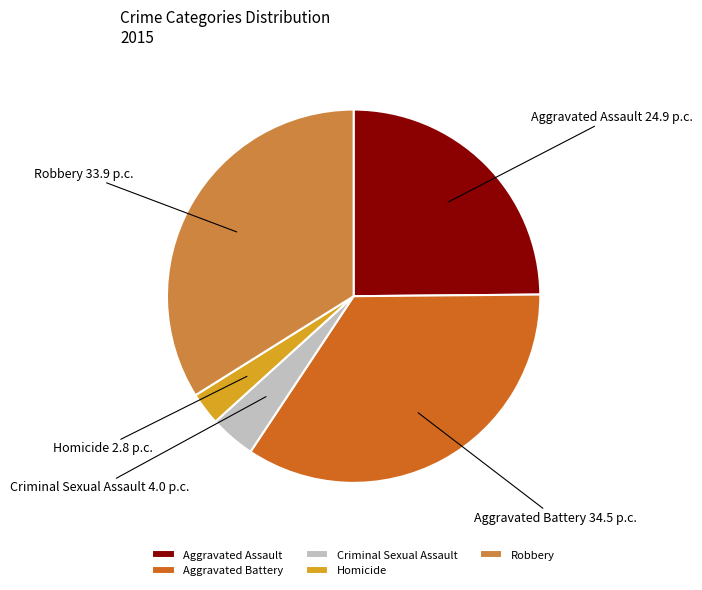

Do Aggravated Battery and Aggravated Assault together represent more than half of the pie?

Yes